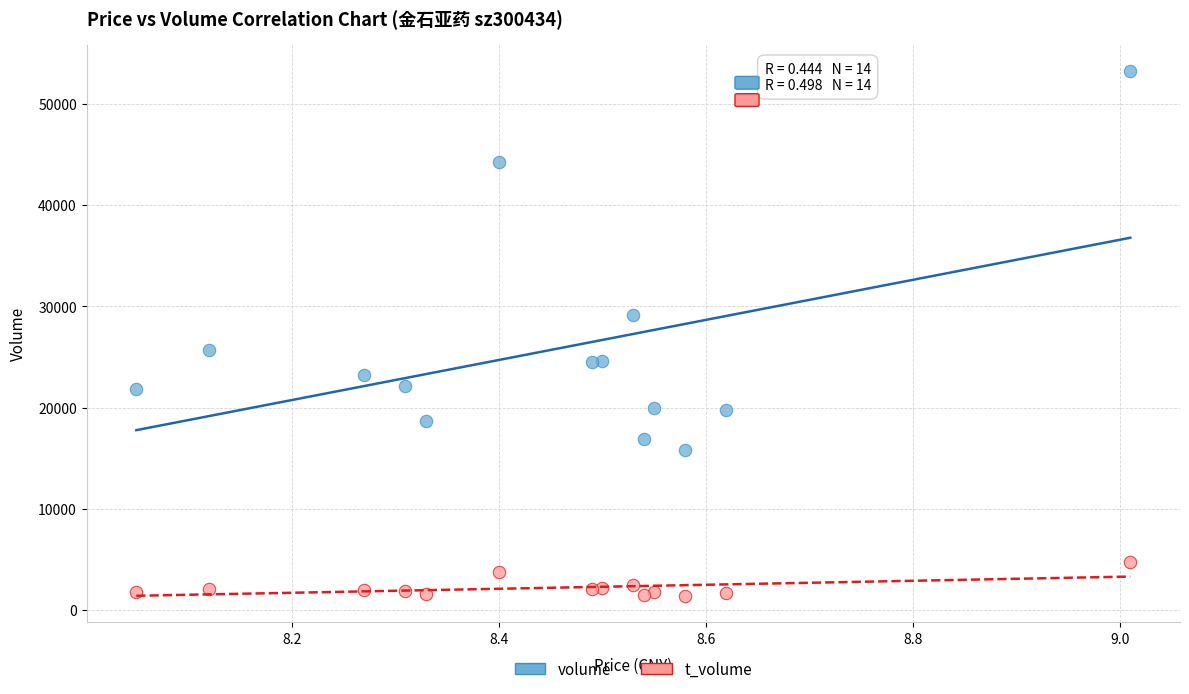

Which series has the largest Y range (max minus min)?

volume